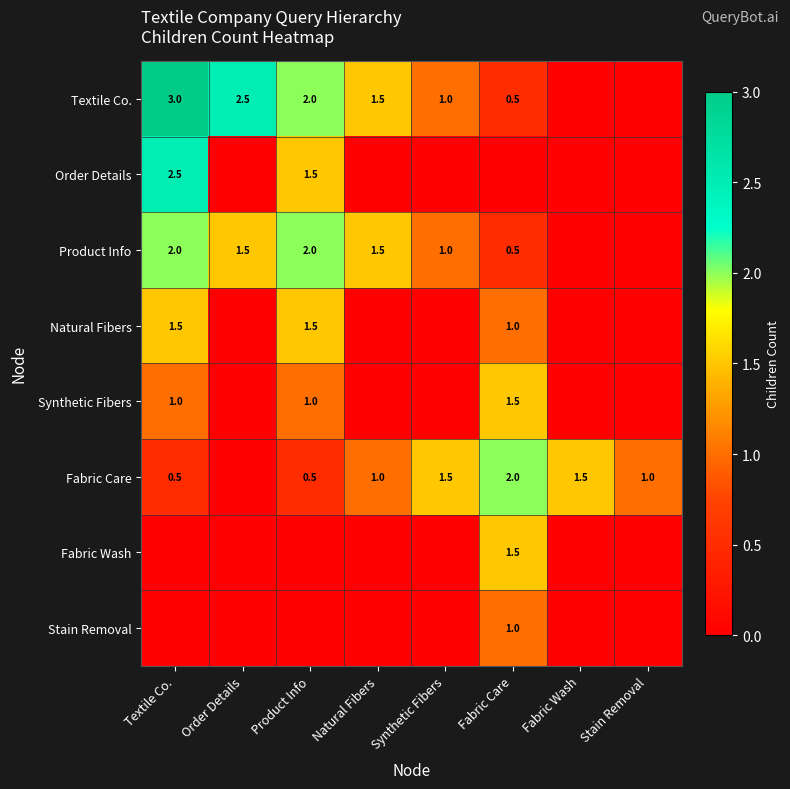

Is it true that Natural Fibers equals 1.5 at Textile Co.?

True